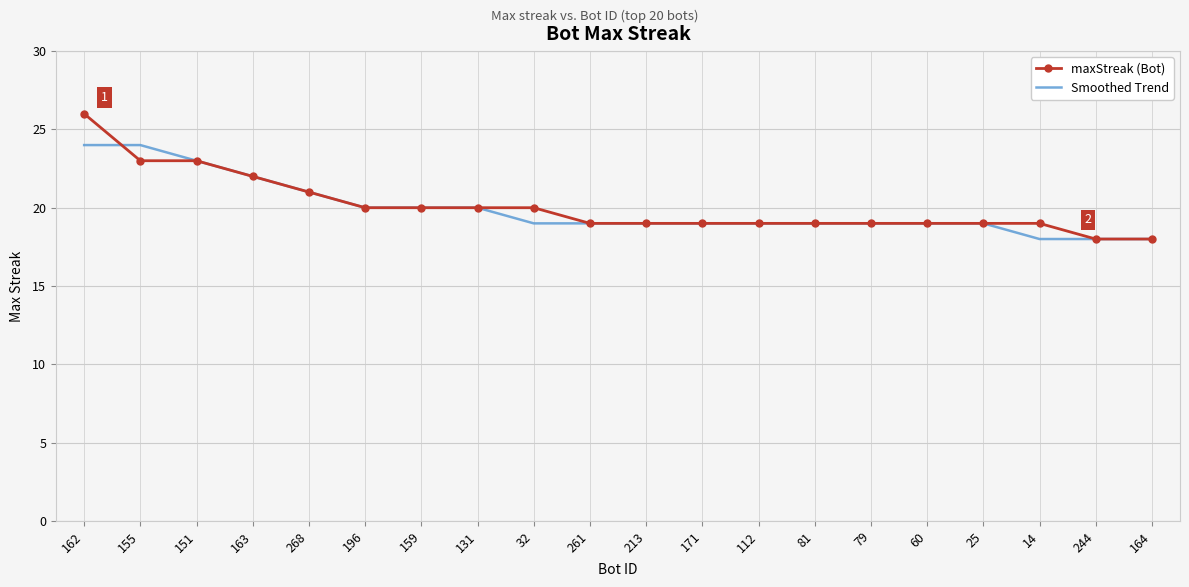

True or false: Smoothed Trend and maxStreak (Bot) cross at least once.

True